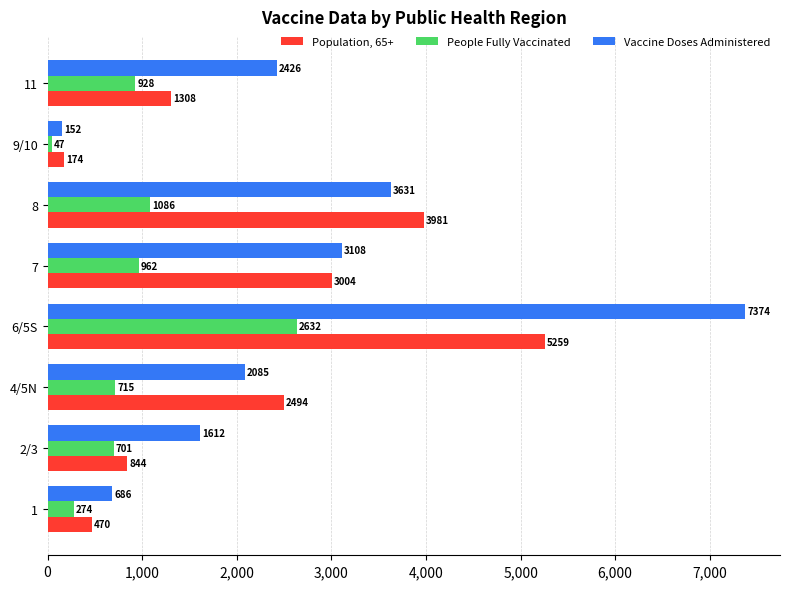

Is it true that Vaccine Doses Administered equals 152 at 9/10?

True